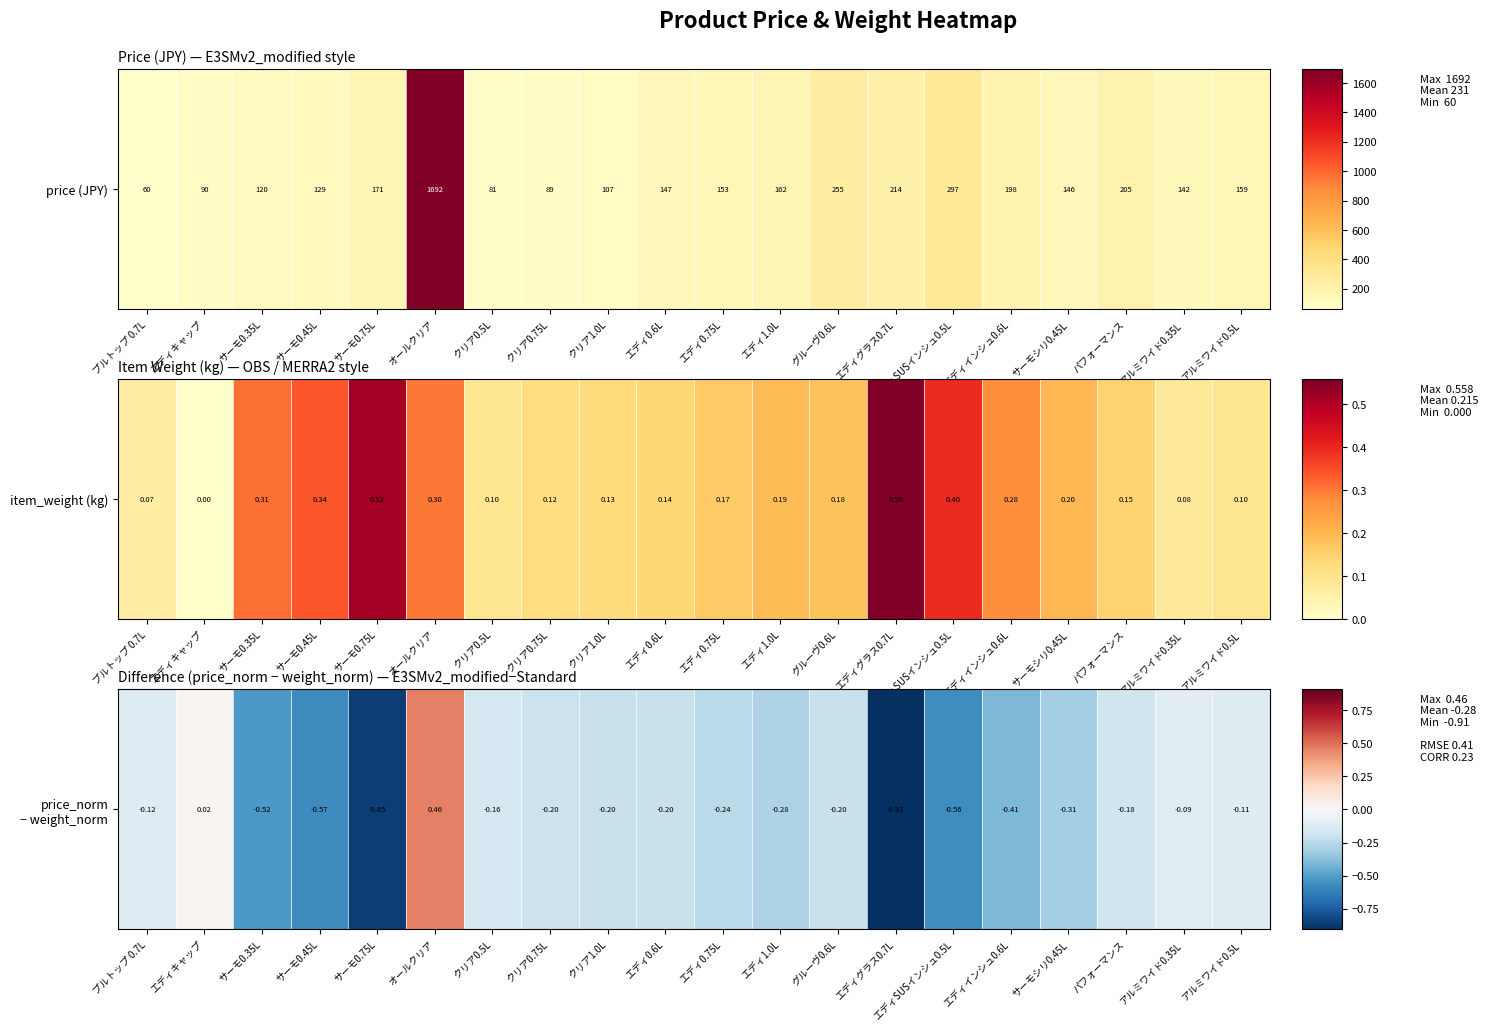

Reading left to right, what are all the values shown in this chart?

プルトップ 0.7L=-0.1	エディキャップ=0.0	サーモ0.35L=-0.5	サーモ0.45L=-0.6	サーモ0.75L=-0.9	オールクリア=0.5	クリア0.5L=-0.2	クリア0.75L=-0.2	クリア1.0L=-0.2	エディ0.6L=-0.2	エディ0.75L=-0.2	エディ1.0L=-0.3	グルーヴ0.6L=-0.2	エディグラス0.7L=-0.9	エディSUSインシュ0.5L=-0.6	エディインシュ0.6L=-0.4	サーモシリ0.45L=-0.3	パフォーマンス=-0.2	アルミワイド0.35L=-0.1	アルミワイド0.5L=-0.1